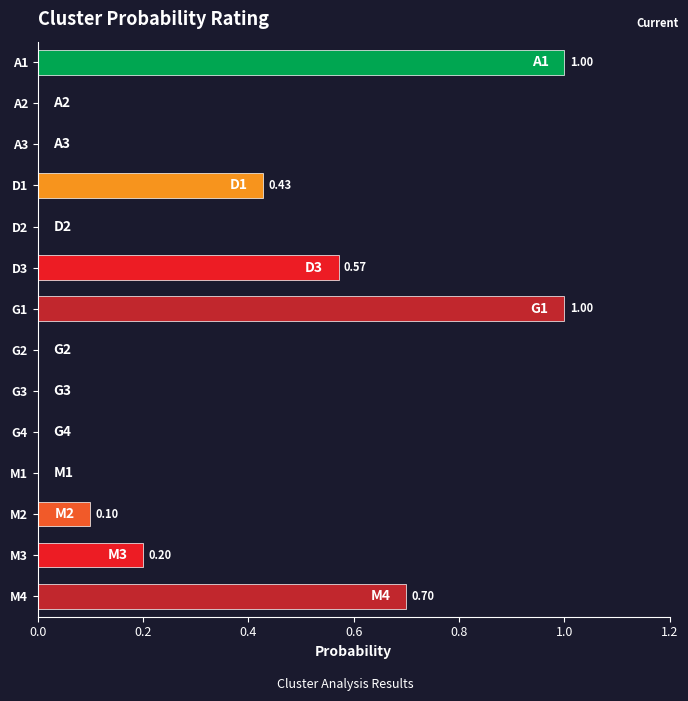

Between M4 and G1, which is larger?

G1